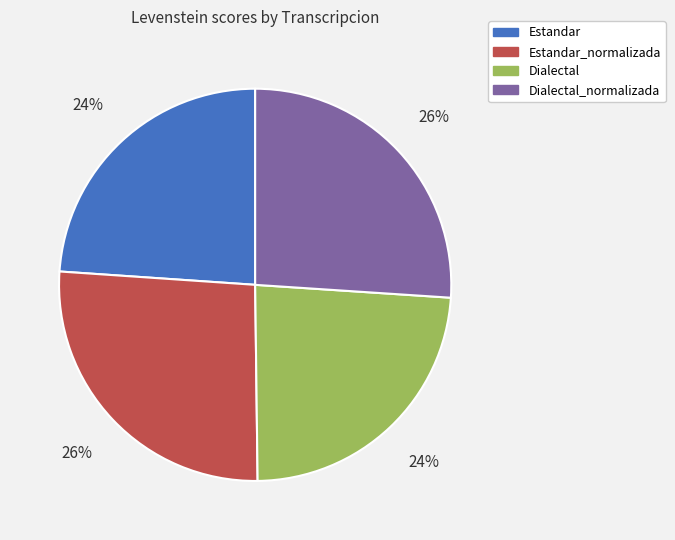

Is there any slice that represents more than half of the pie?

No